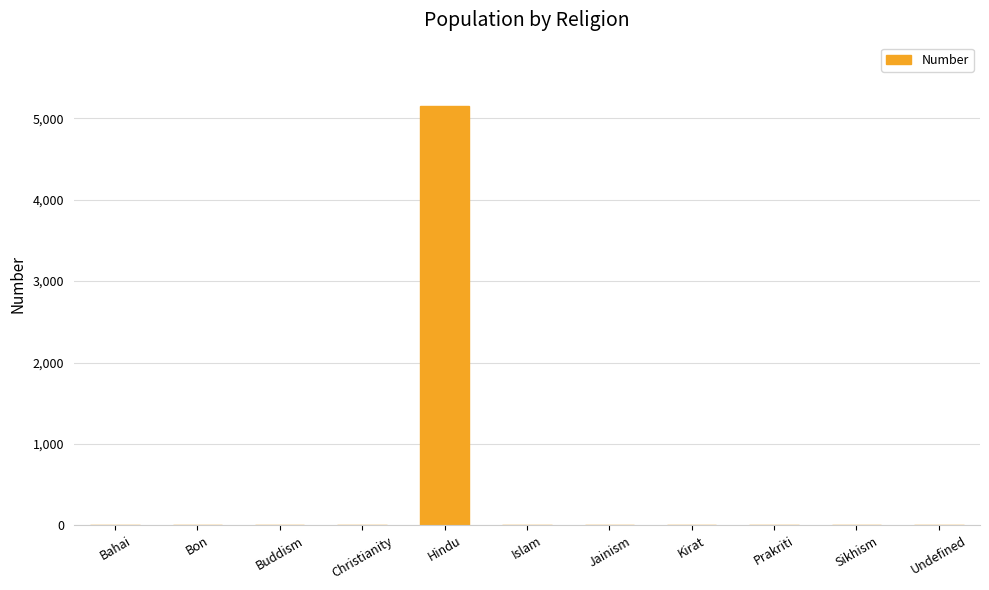

Are the bars horizontal?

No